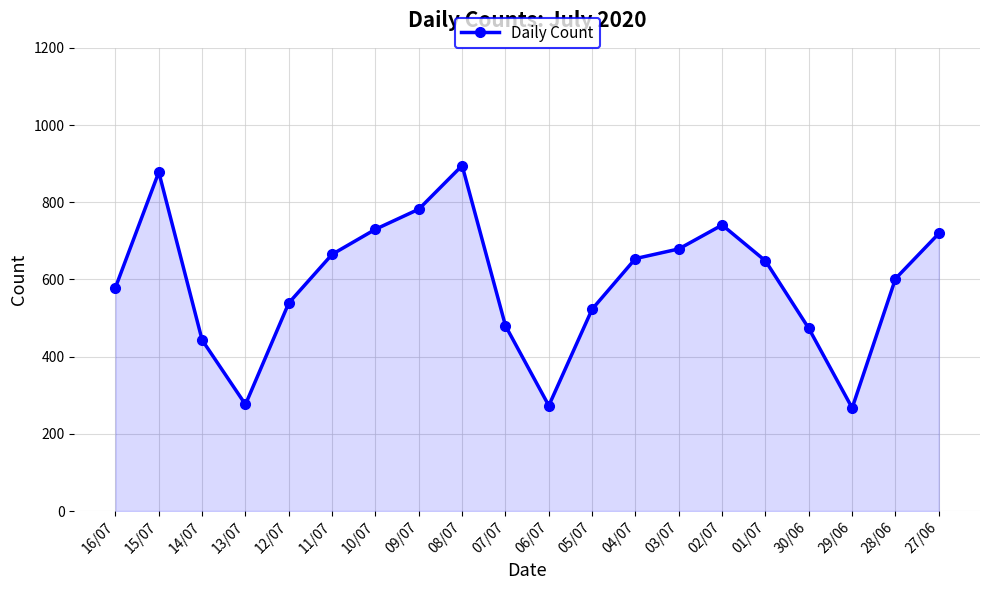

The value at 10/07 is 1291. True or false?

False